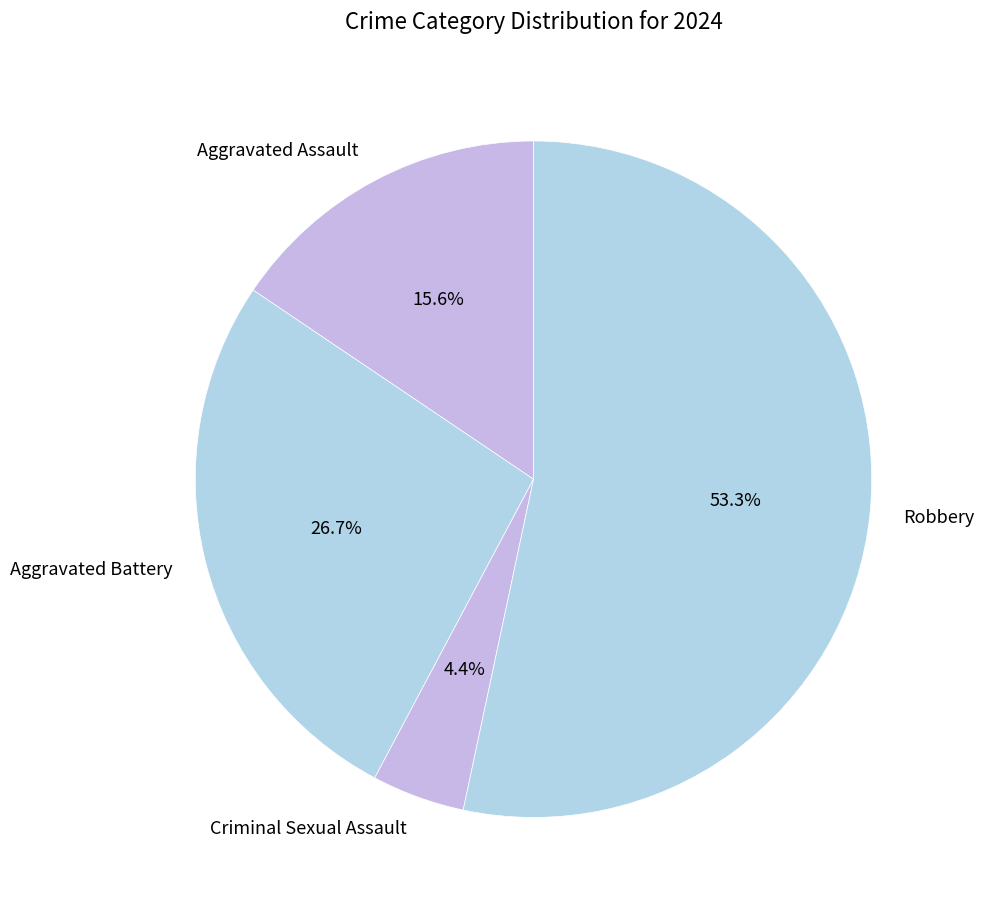

Which category has the smallest portion of the pie?

Criminal Sexual Assault